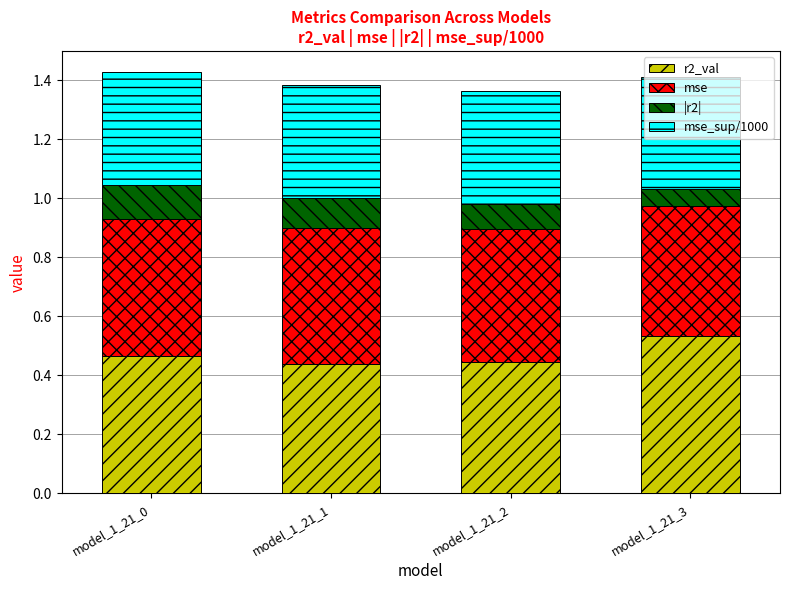

Which category has the highest value in the r2_val series?

model_1_21_3